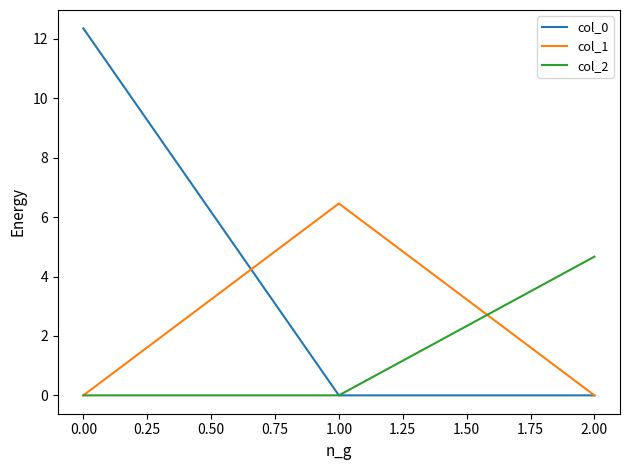

What is the spread (max minus min) of values at 0.00?

12.4